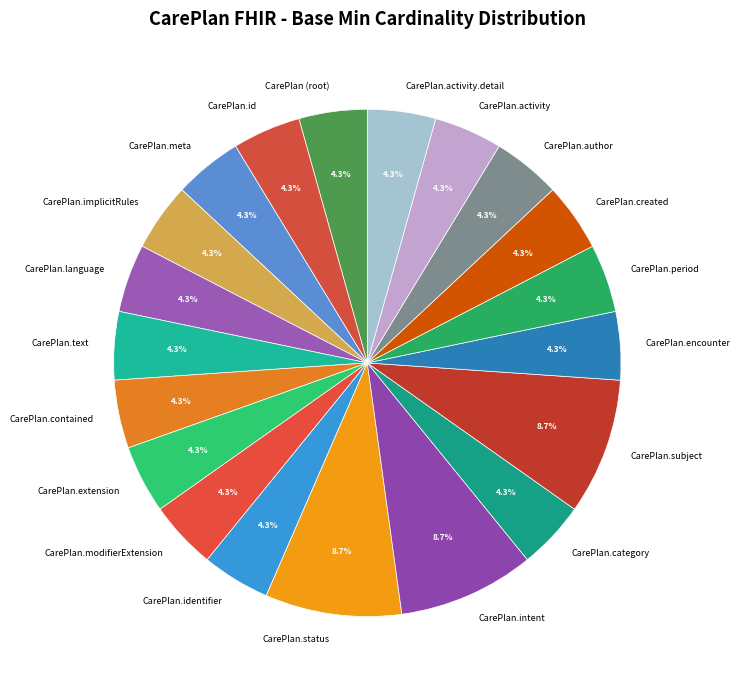

Between CarePlan.author and CarePlan.intent, which is larger?

CarePlan.intent